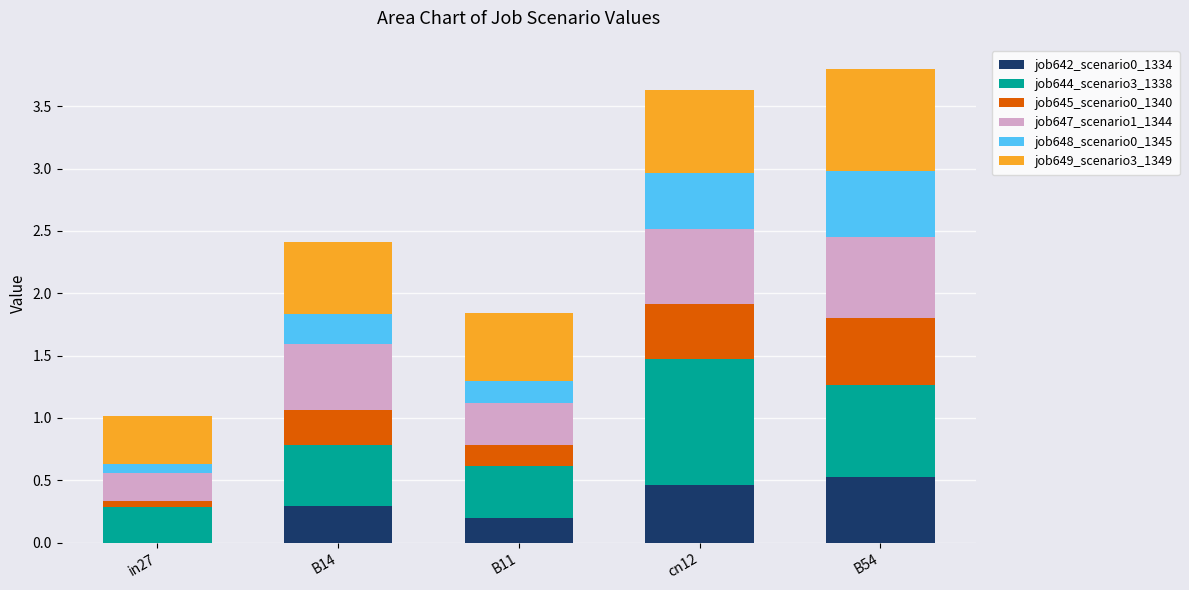

What is the sum of all job642_scenario0_1334 values?

1.5